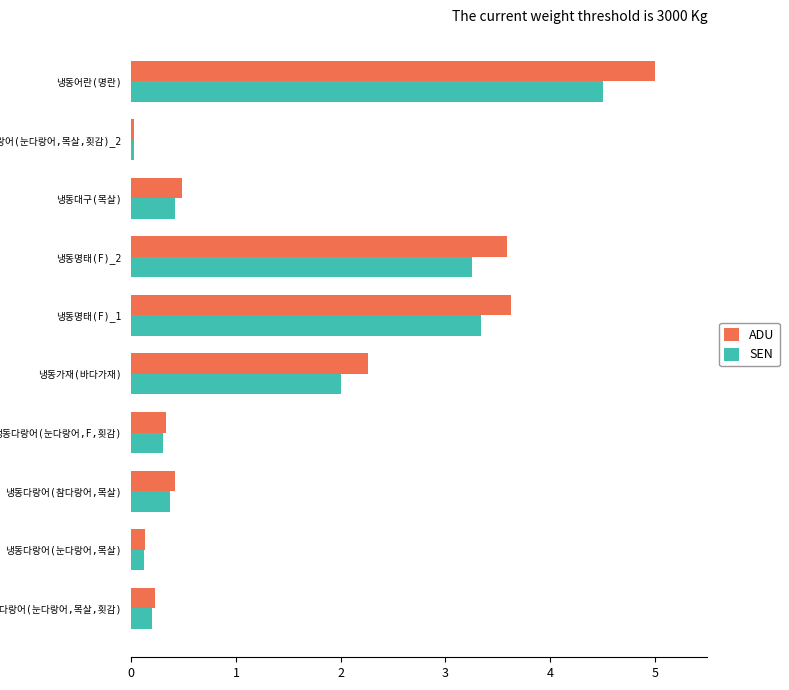

What is the average value of the ADU series?

1.6